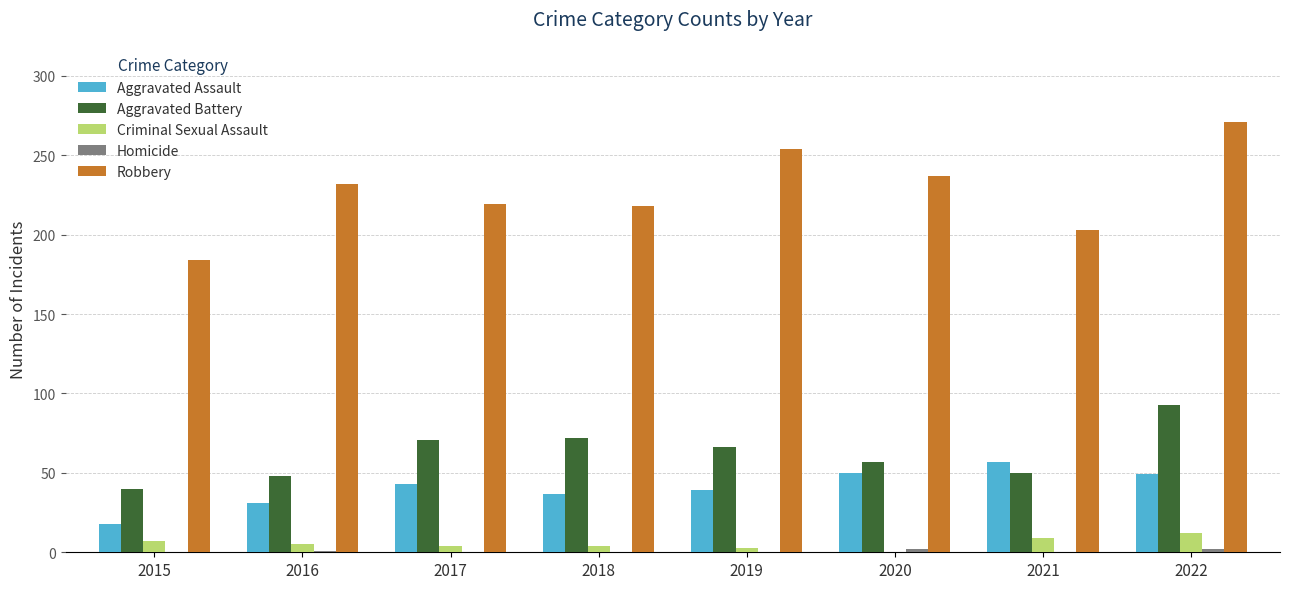

What is the sum of the Aggravated Battery values at 2016 and 2019?

114